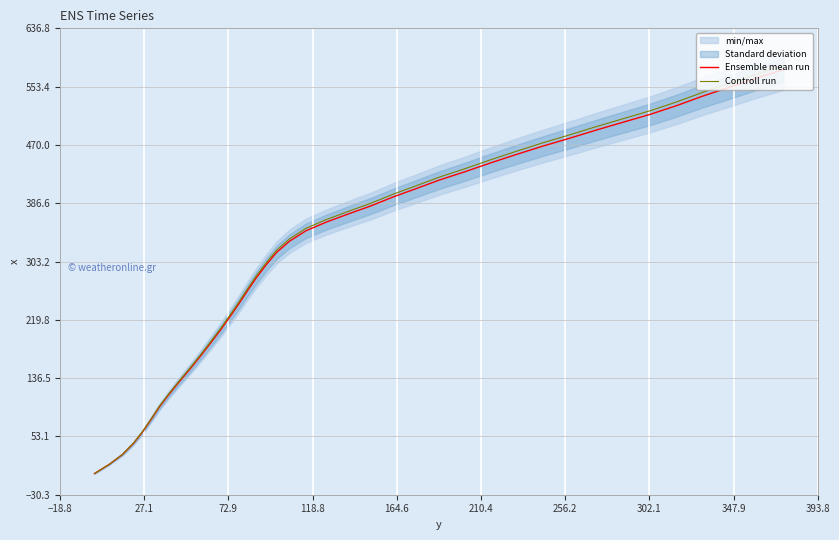

Reading right to left, extract all data points from this chart.

Ensemble mean run: 577.6	565.4	552.1	539.8	526.2	513.8	502.8	491.7	479.6	468.5	456.3	444.0	431.5	420.1	407.4	395.7	382.8	371.1	359.4	347.2	332.1	316.4	299.2	280.6	261.9	243.1	224.4	205.8	187.2	167.6	149.1	130.7	112.3	94.8	77.2	59.6	43.3	27.3	13.0	0.0
Controll run: 583.4	571.1	557.6	545.2	531.5	518.9	507.8	496.6	484.4	473.2	460.9	448.4	435.8	424.3	411.5	399.7	386.6	374.8	363.0	350.7	335.4	319.6	302.2	283.4	264.5	245.5	226.6	207.9	189.1	169.3	150.6	132.0	113.4	95.7	78.0	60.2	43.7	27.6	13.1	0.0